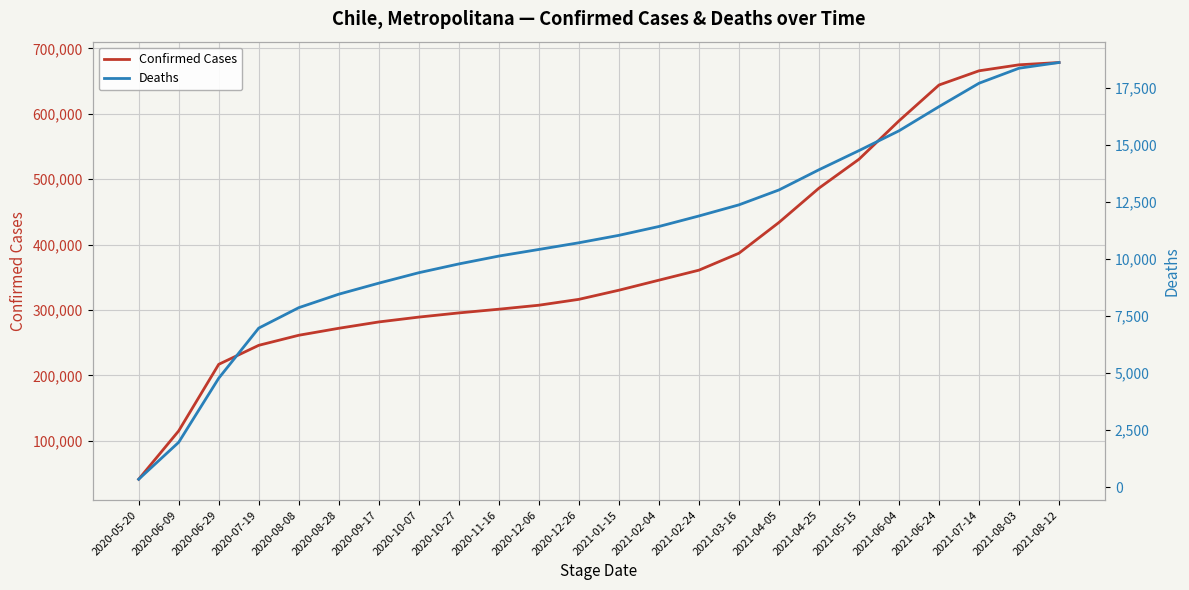

Reading right to left, extract all data points from this chart.

Confirmed Cases: 2021-08-12=678506	2021-08-03=674990	2021-07-14=665822	2021-06-24=644102	2021-06-04=589294	2021-05-15=530559	2021-04-25=486365	2021-04-05=433899	2021-03-16=386822	2021-02-24=360908	2021-02-04=345608	2021-01-15=330251	2020-12-26=316304	2020-12-06=307311	2020-11-16=301207	2020-10-27=295546	2020-10-07=289158	2020-09-17=281734	2020-08-28=272039	2020-08-08=261361	2020-07-19=245983	2020-06-29=216896	2020-06-09=115126	2020-05-20=41179
Deaths: 2021-08-12=18622	2021-08-03=18372	2021-07-14=17713	2021-06-24=16688	2021-06-04=15627	2021-05-15=14759	2021-04-25=13919	2021-04-05=13033	2021-03-16=12380	2021-02-24=11892	2021-02-04=11431	2021-01-15=11043	2020-12-26=10717	2020-12-06=10424	2020-11-16=10134	2020-10-27=9789	2020-10-07=9404	2020-09-17=8946	2020-08-28=8462	2020-08-08=7871	2020-07-19=6975	2020-06-29=4777	2020-06-09=1968	2020-05-20=348